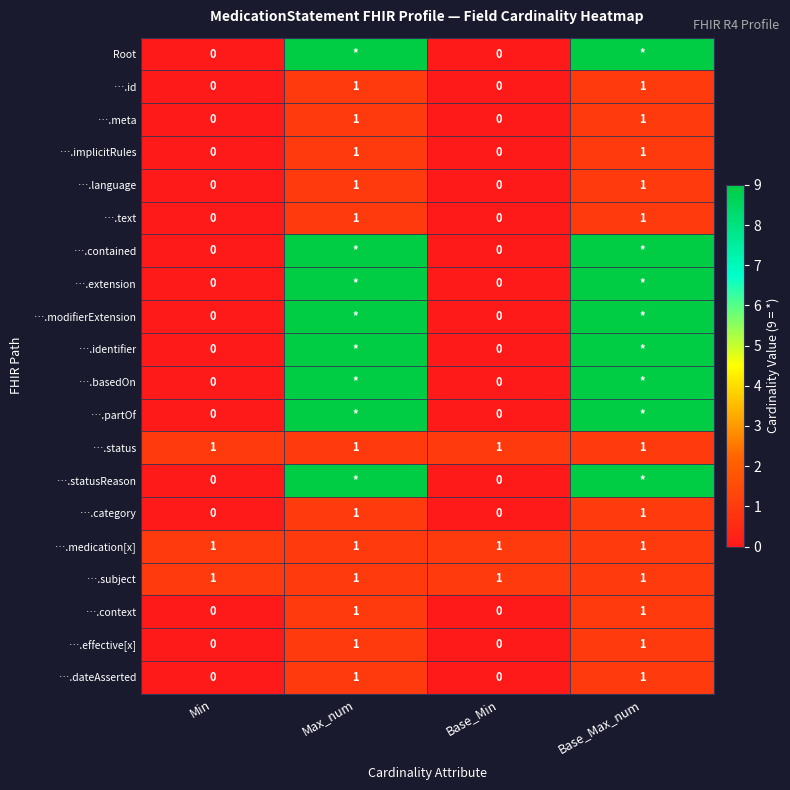

Count the ….implicitRules values in the range 0 to 1.

4